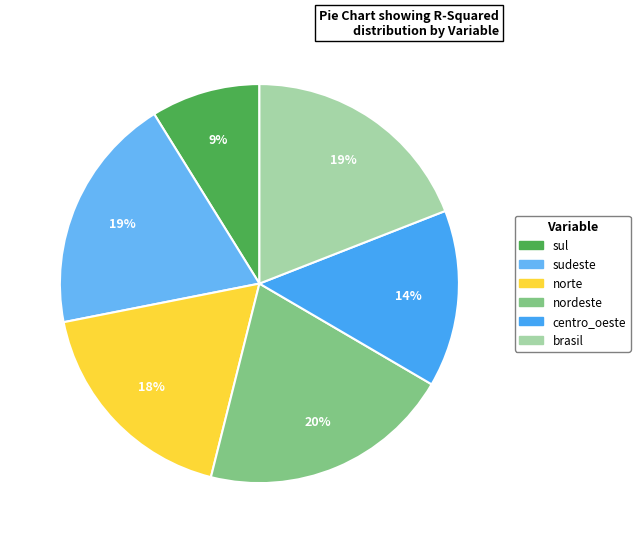

To the nearest percent, what is the combined percentage of sudeste and brasil?

38%